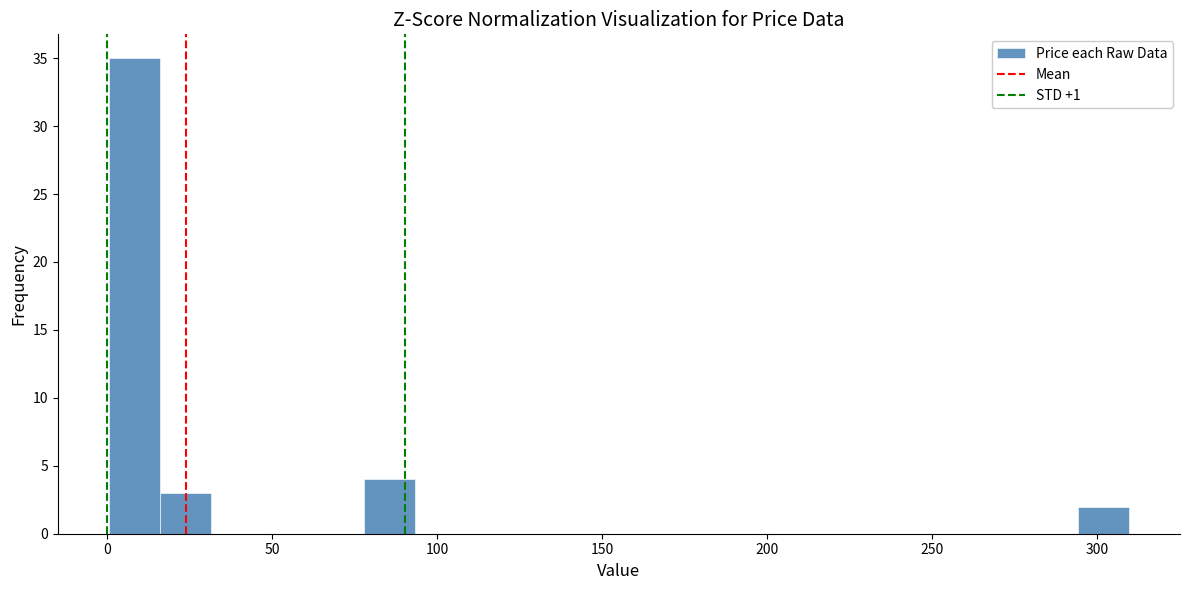

Around what value on the x-axis is the tallest bar? Give the approximate position of its centre, as read against the axis.

10